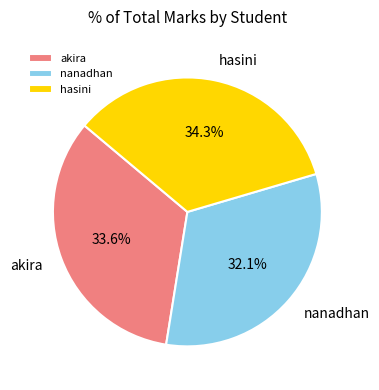

Combined, what portion of the pie is hasini and akira?

67.9%